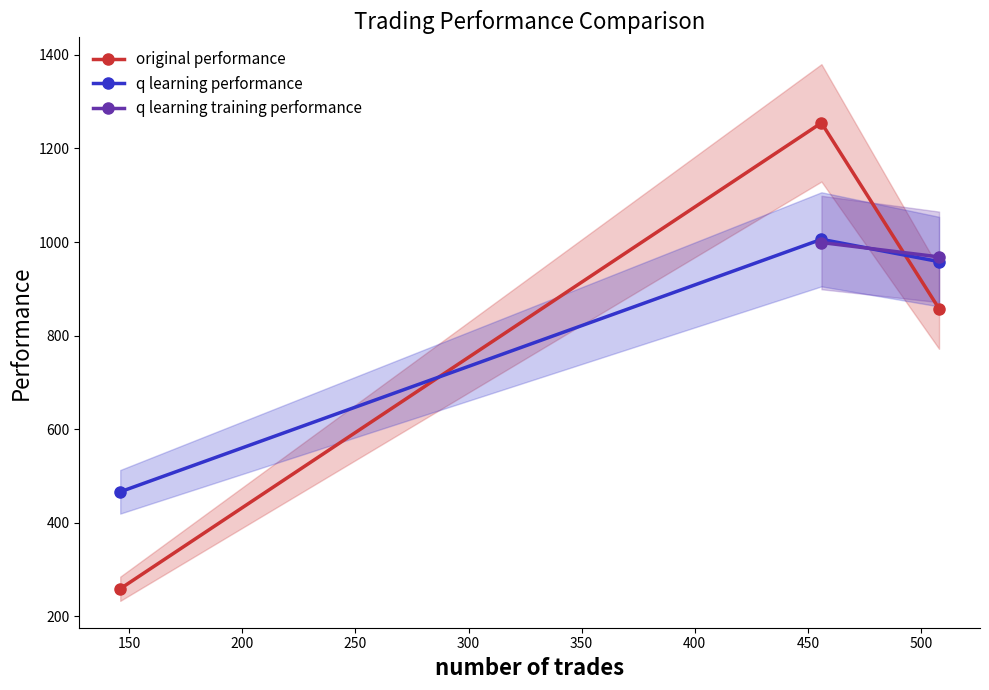

At which category does the chart reach its minimum across all series?

146